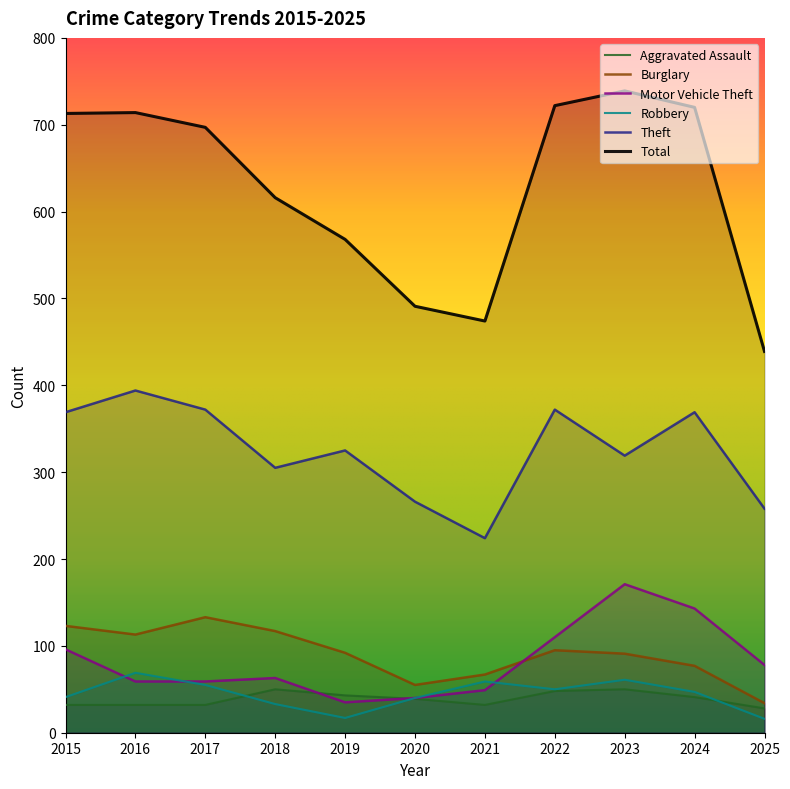

What is the maximum value shown in the chart?

739